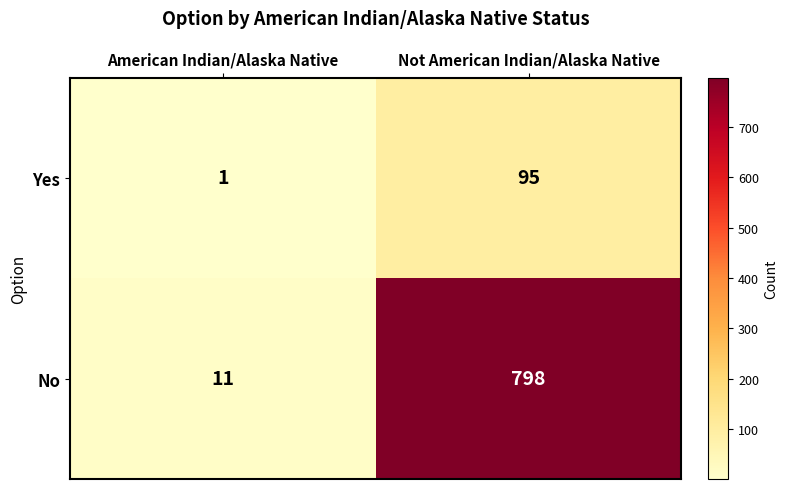

Rank the series at American Indian/Alaska Native from highest to lowest value.

No, Yes